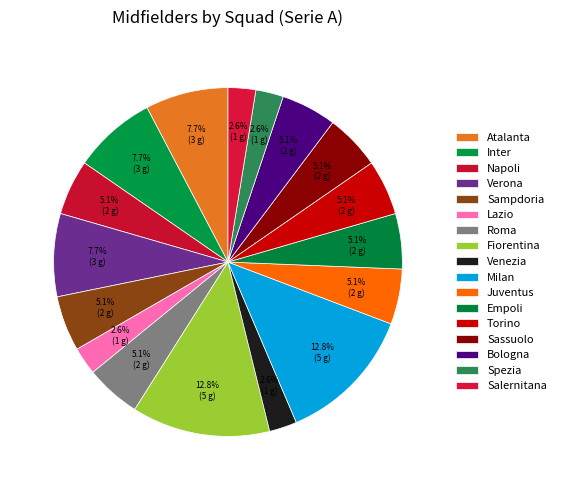

How many segments does this pie chart have?

17